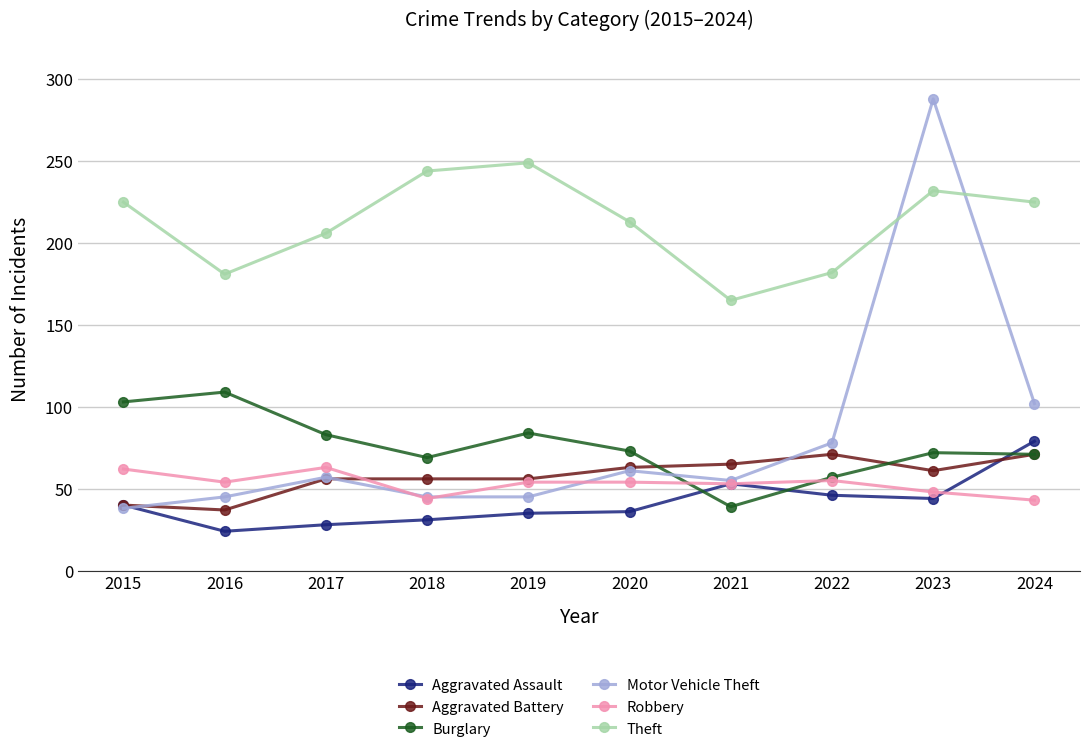

What is the value of the Burglary point at the 1st from the left?

103